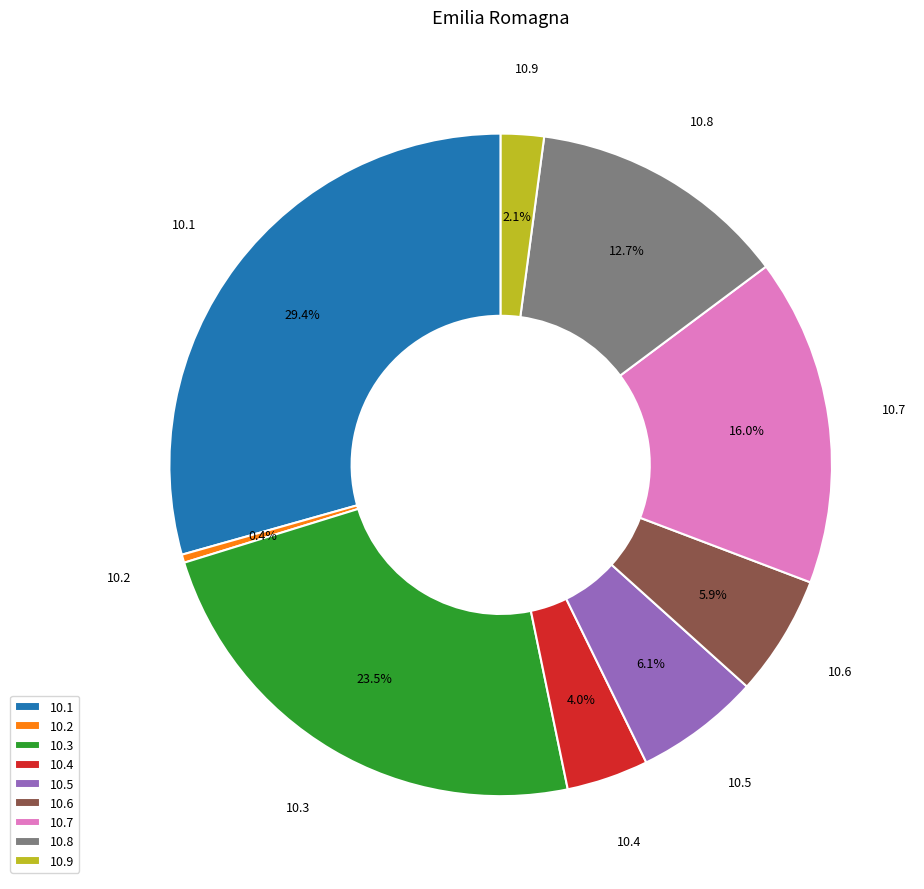

Is there any slice that represents more than half of the pie?

No